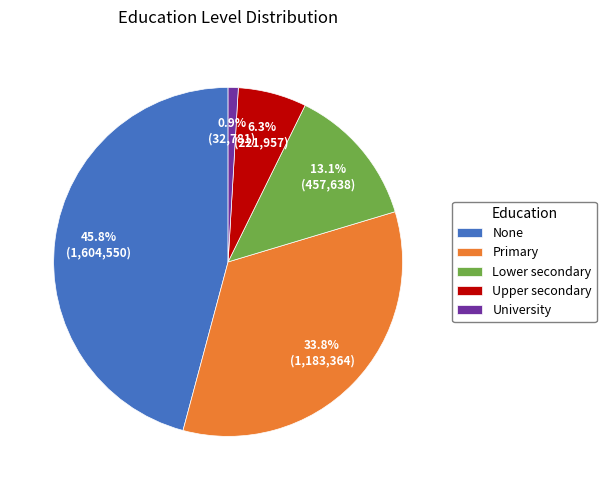

Is there any slice that represents more than half of the pie?

No